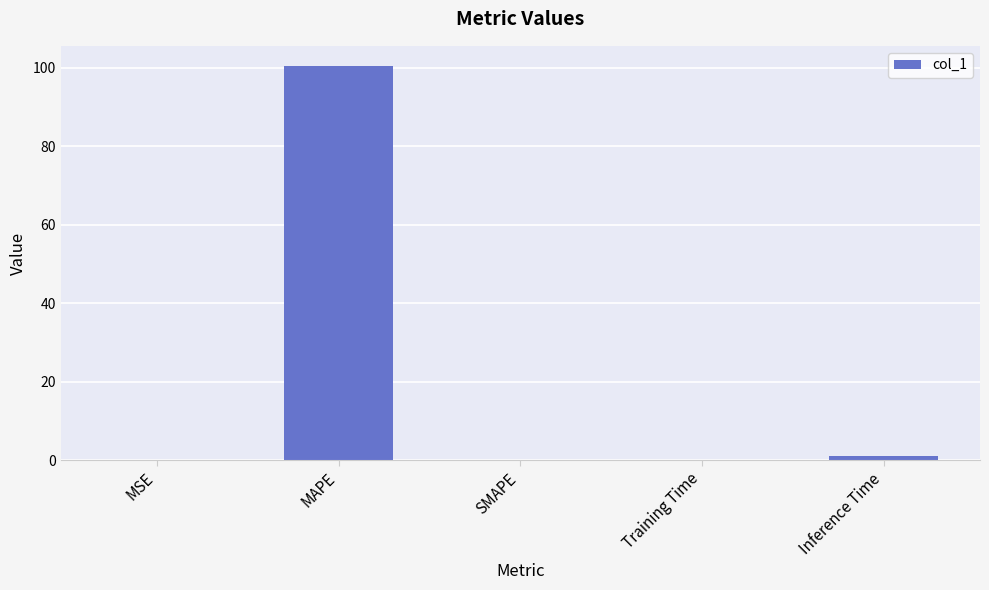

What is the sum of all values?

101.7